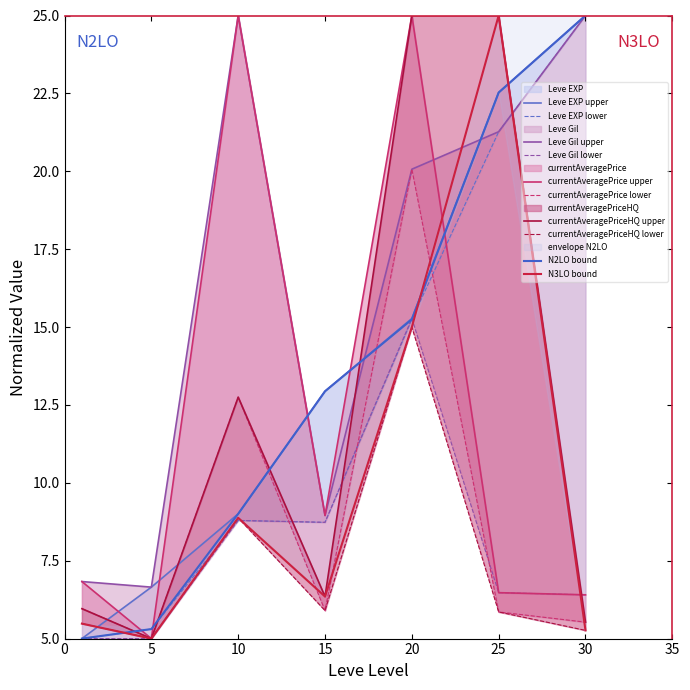

At how many categories does at least one series exceed 21?

4